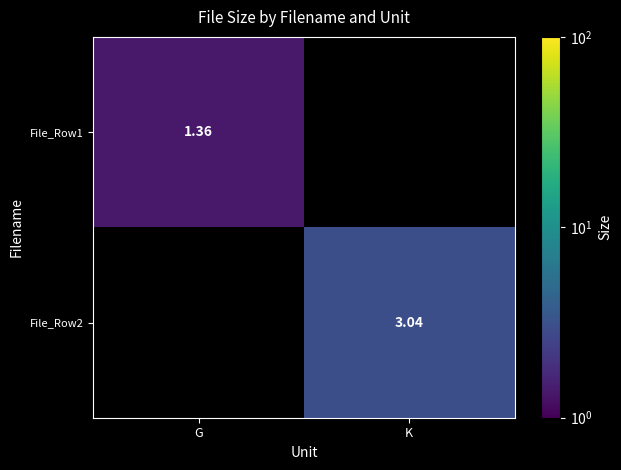

What is the maximum value shown in the chart?

3.0